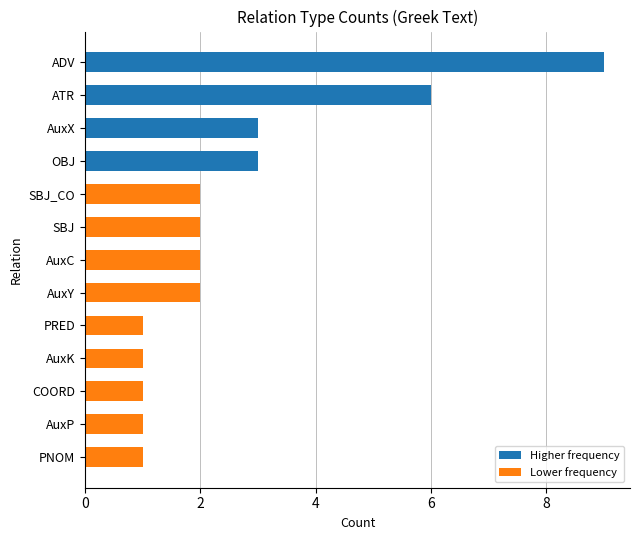

Where is the data nearest to the value 5?

ATR